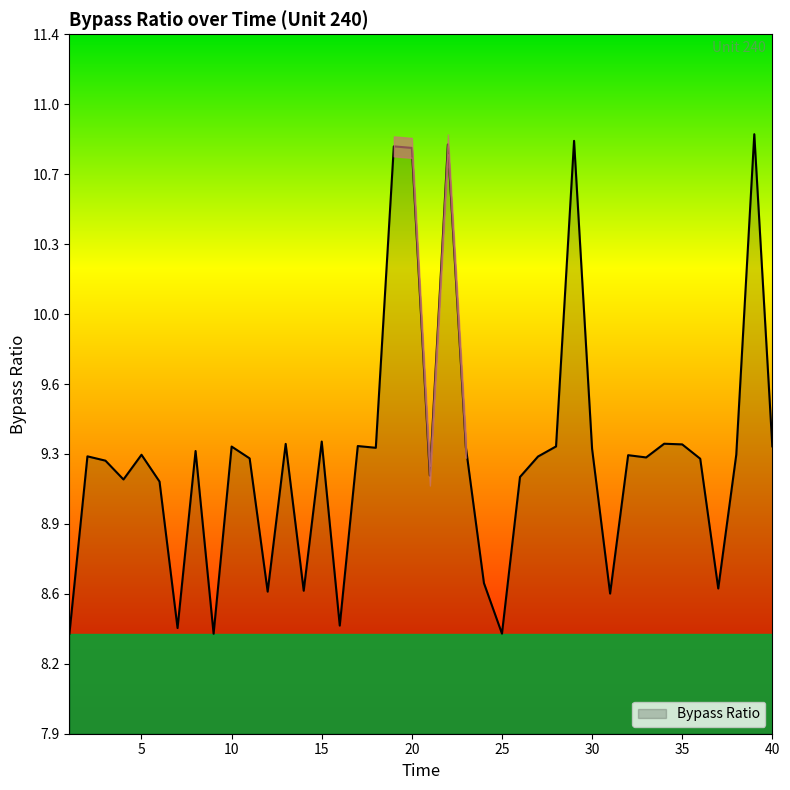

What is the difference between the second highest and second lowest values?

2.5